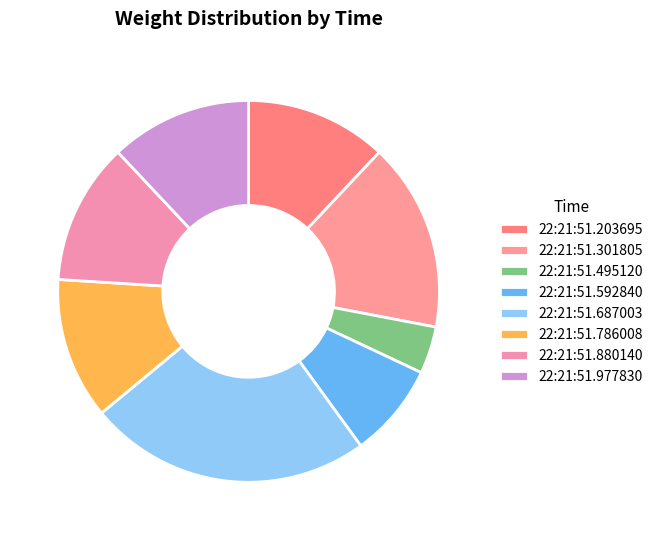

Is it true that 22:21:51.786008 is 6% of the pie?

False